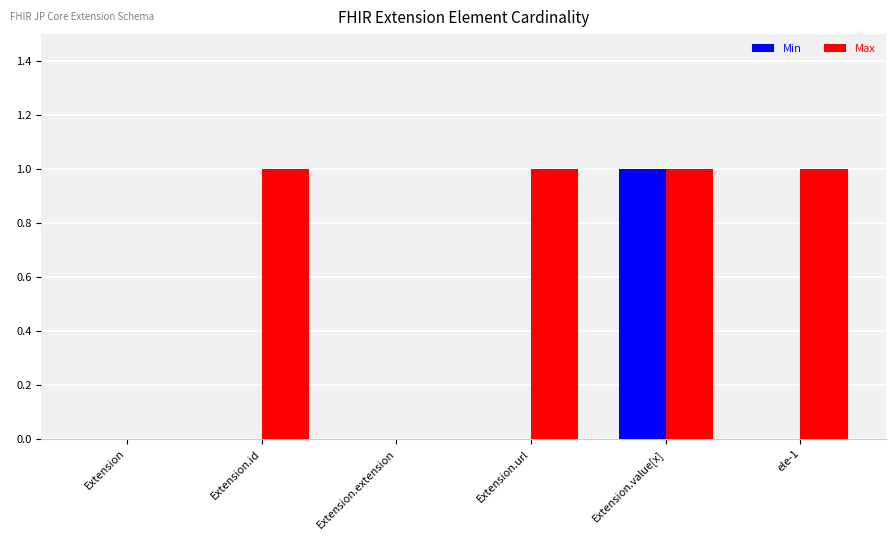

The Max series shows 0 at Extension.extension. True or false?

True